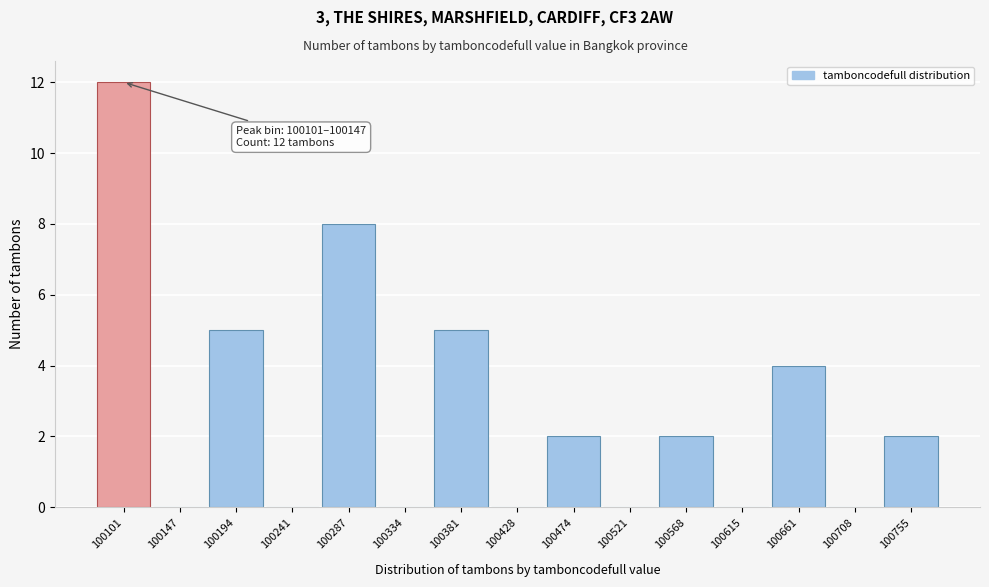

Reading right to left, what are all the values shown in this chart?

100755=2	100708=0	100661=4	100615=0	100568=2	100521=0	100474=2	100428=0	100381=5	100334=0	100287=8	100241=0	100194=5	100147=0	100101=12